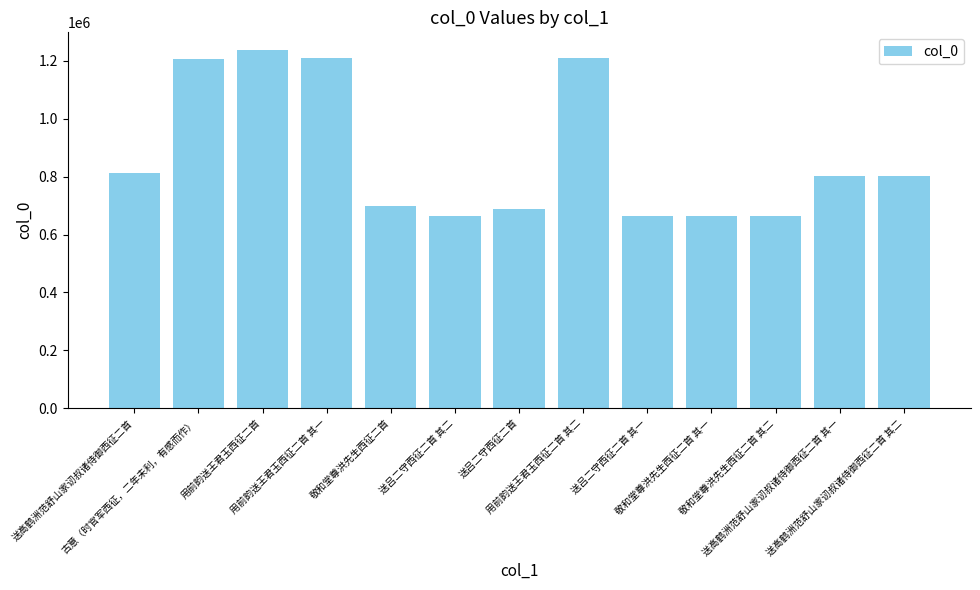

What is the change in value from 古意（时官军西征，二年未利，有感而作） to 用前韵送王君玉西征二首?

+29235